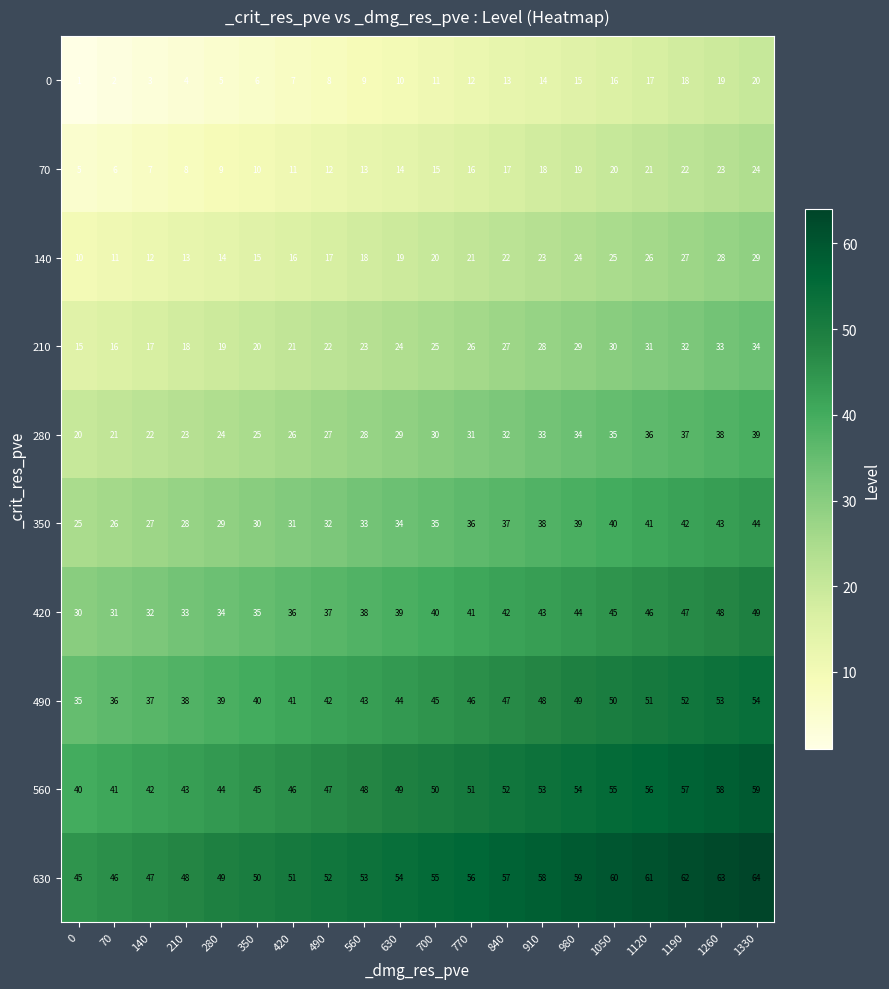

Where is 140 nearest to the value 19?

630